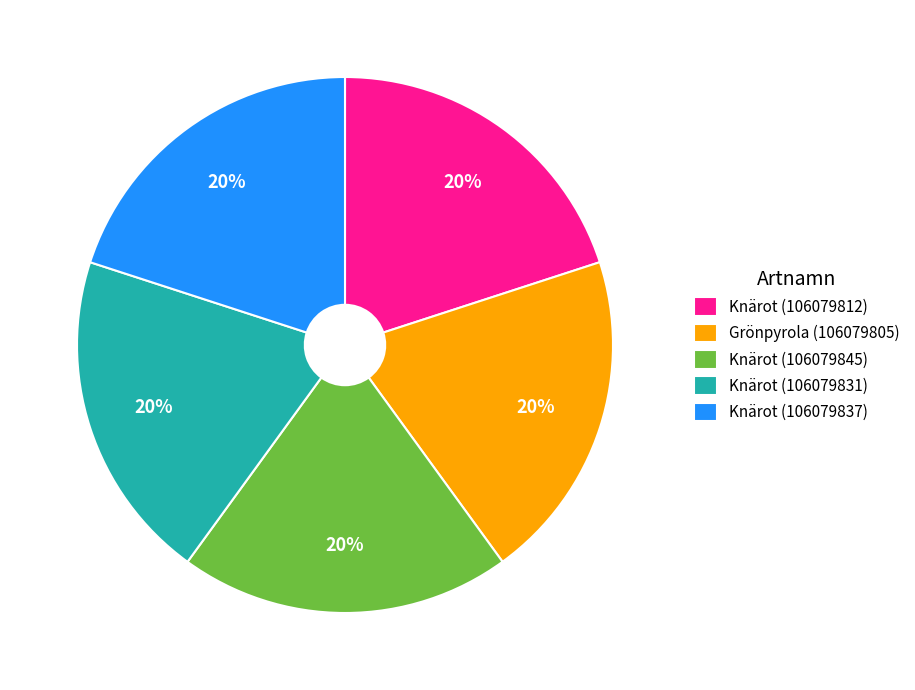

Count the number of slices in the pie.

5